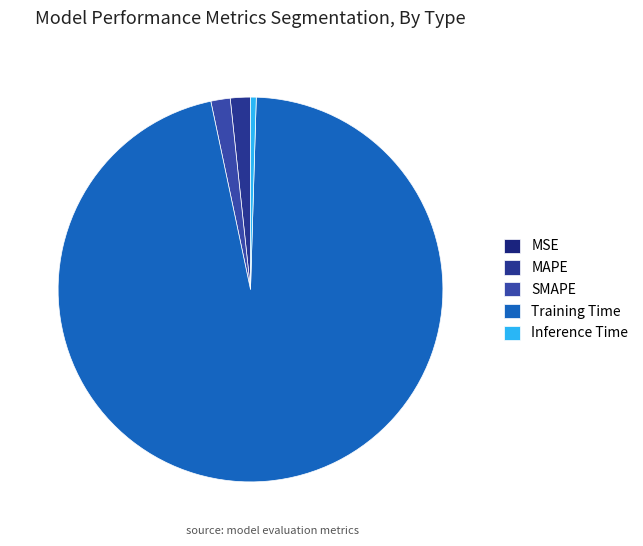

True or false: Inference Time accounts for 0% of the total.

True